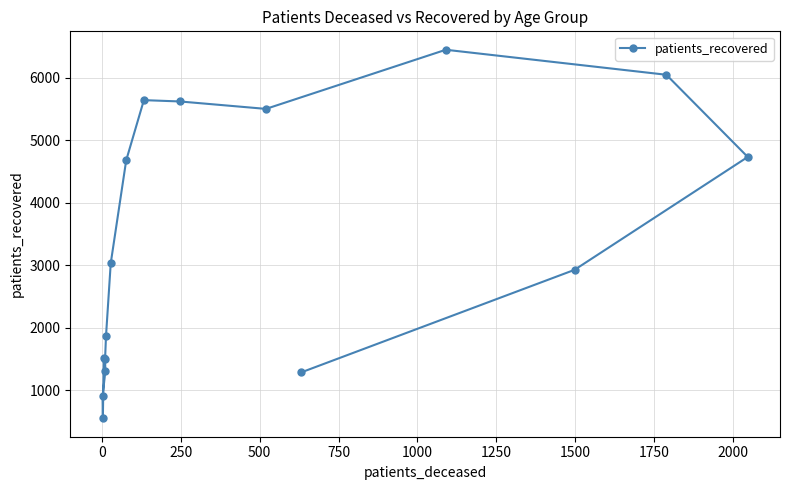

What is the sum of all values?

53566